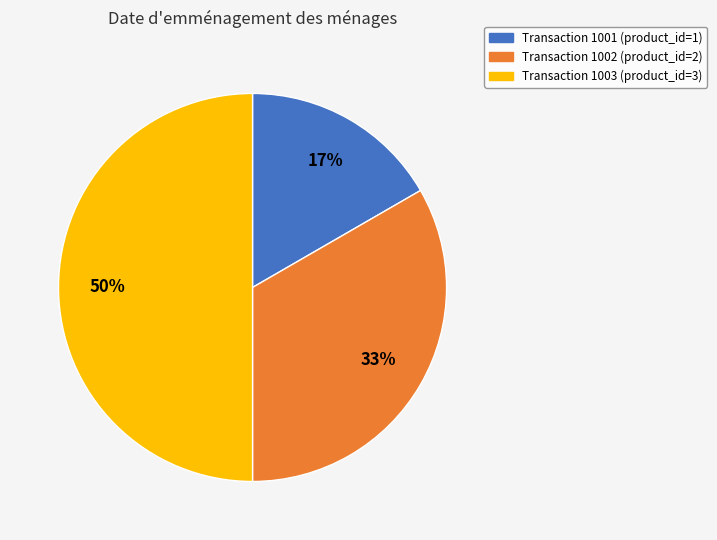

Approximately how many times larger is the value at Transaction 1002 (product_id=2) compared to Transaction 1003 (product_id=3)?

0.7